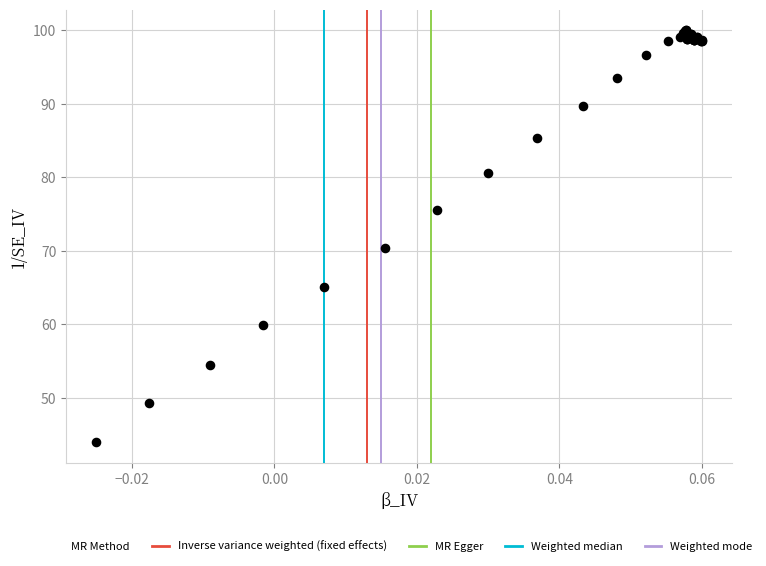

What Y value in the scatter plot is closest to 72?

70.3